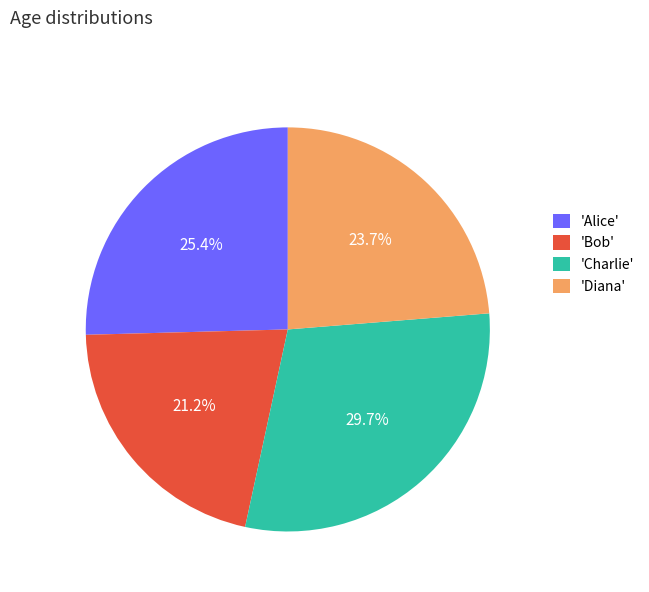

Is there any slice that represents more than half of the pie?

No